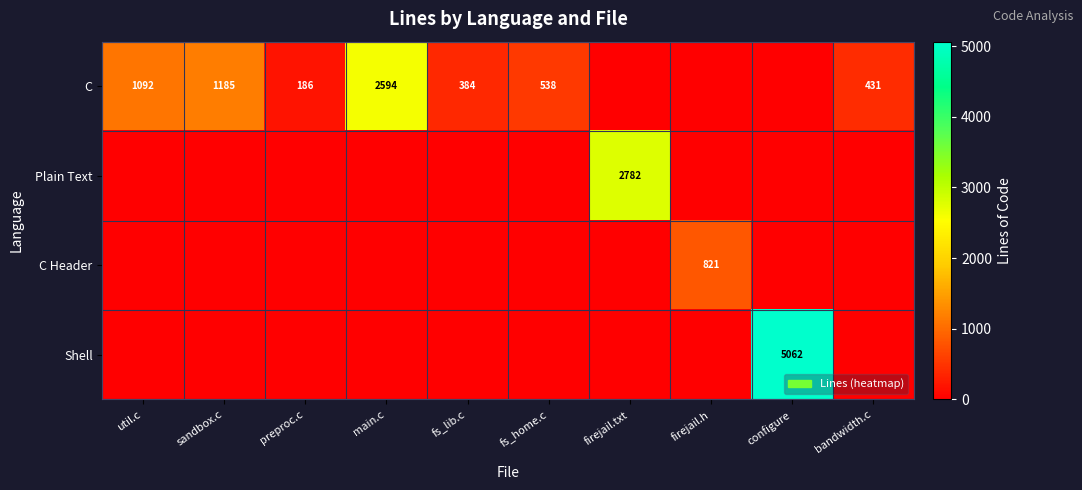

At which category is the sum across all series the highest?

configure